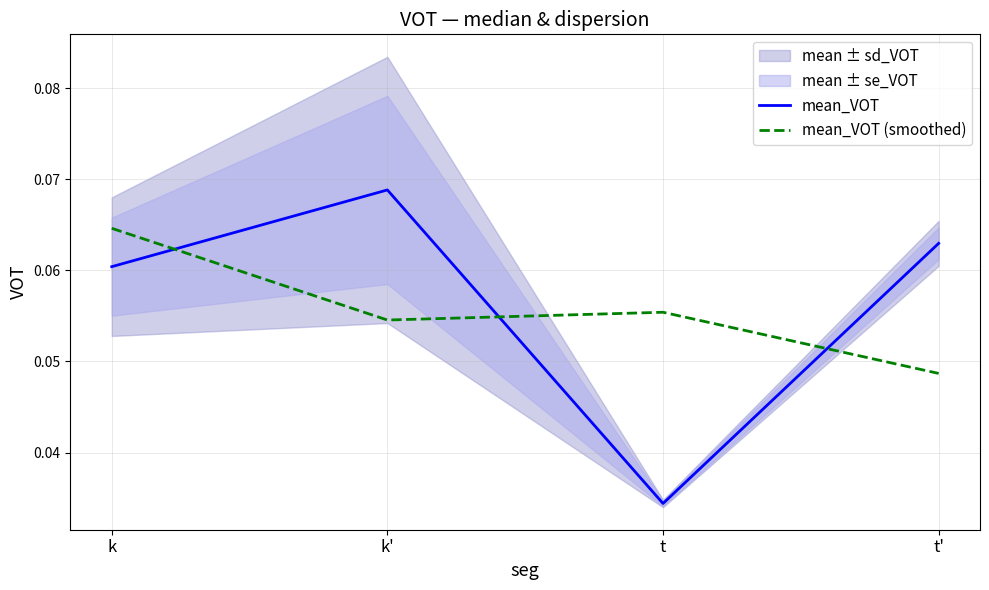

Does the chart display data point markers on the line(s)?

No